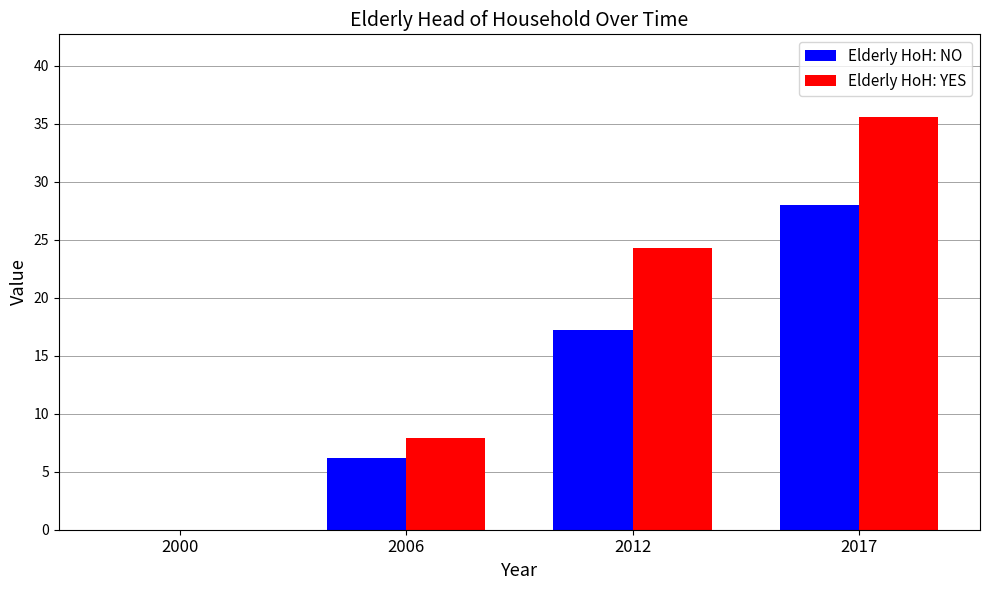

What is the sum of all Elderly HoH: YES values?

67.8